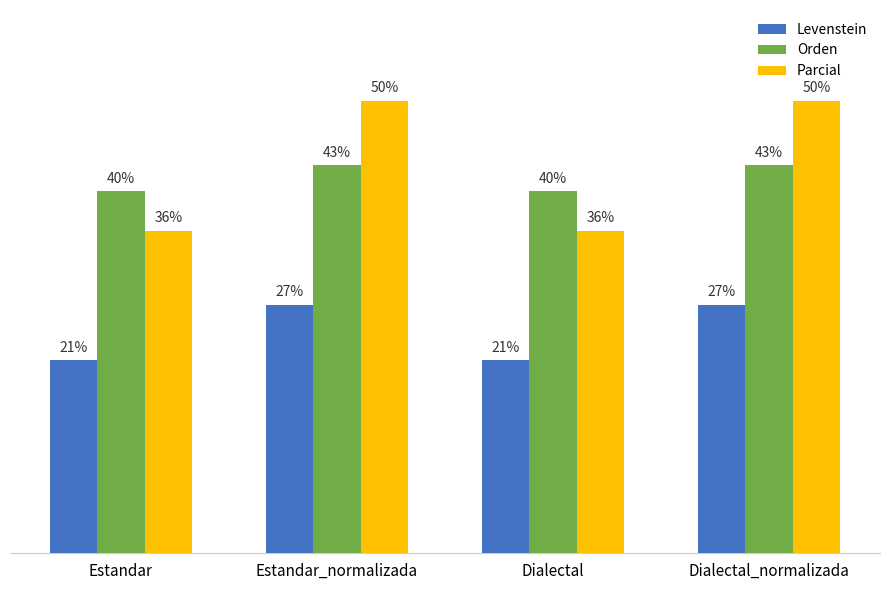

Where does the Levenstein series first go above 27?

Estandar_normalizada